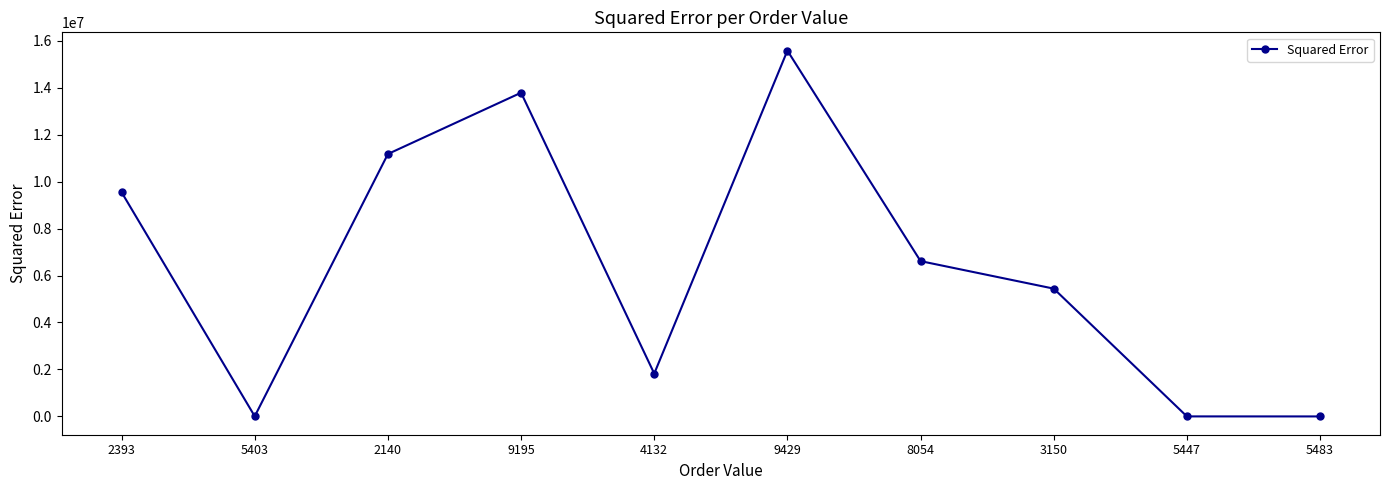

What is the ratio of the value at 9429 to the value at 8054?

2.4